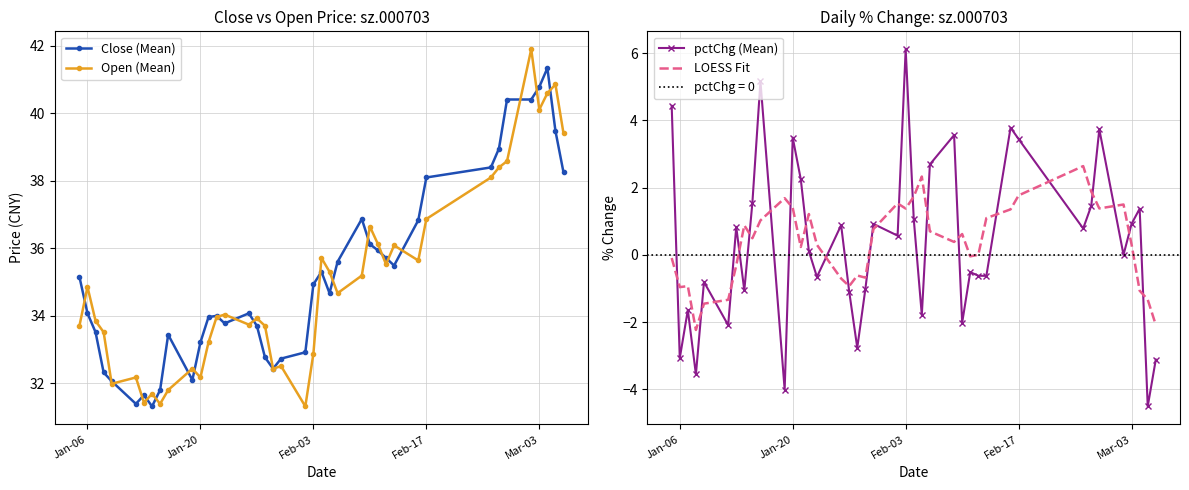

What is the highest value of the Open (Mean) series?

41.9